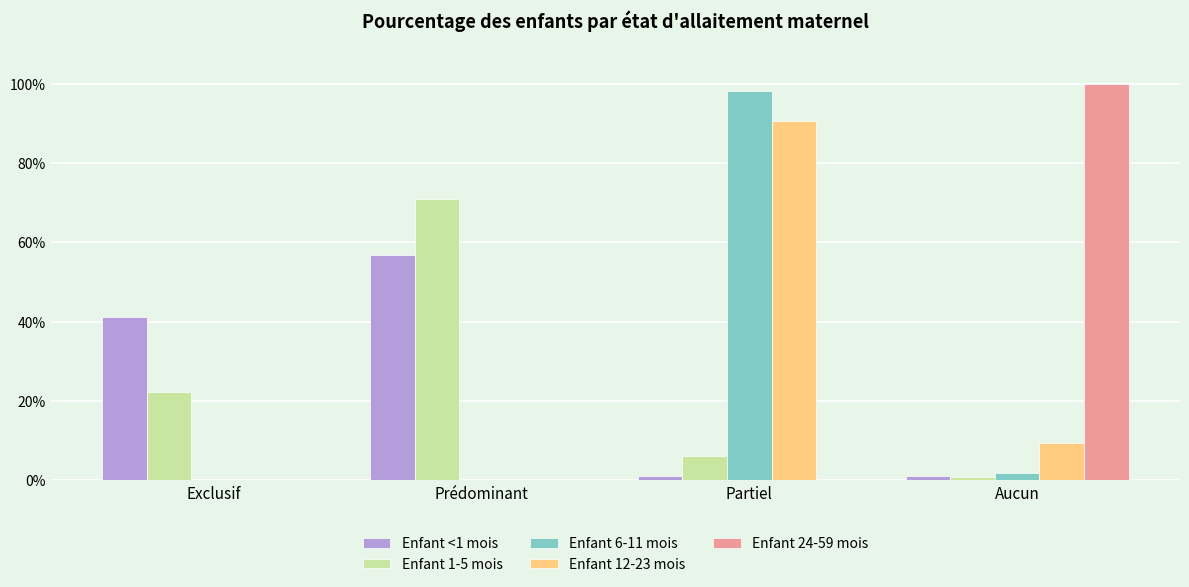

Rank the series by their maximum value, from highest to lowest.

Enfant 24-59 mois, Enfant 6-11 mois, Enfant 12-23 mois, Enfant 1-5 mois, Enfant <1 mois